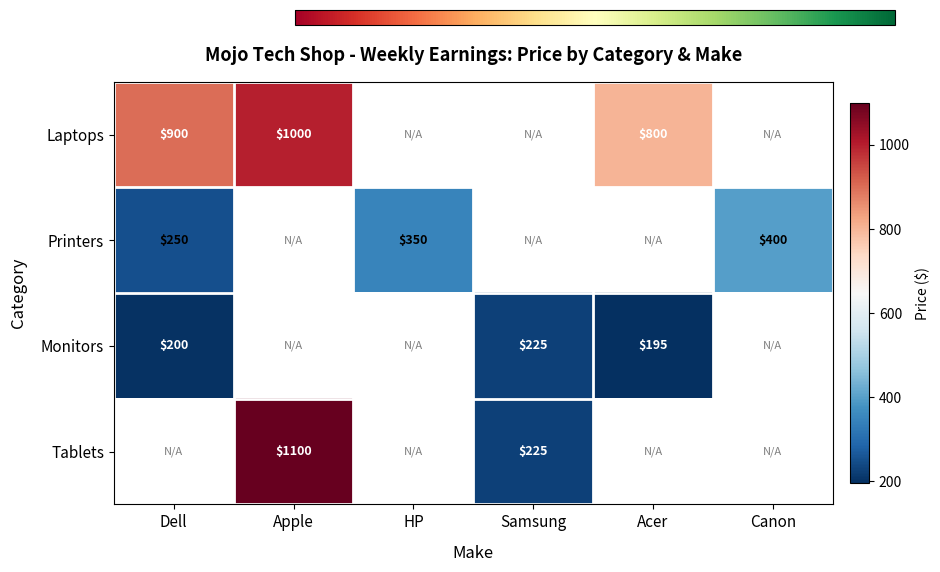

The value of Monitors at Dell is 262. True or false?

False